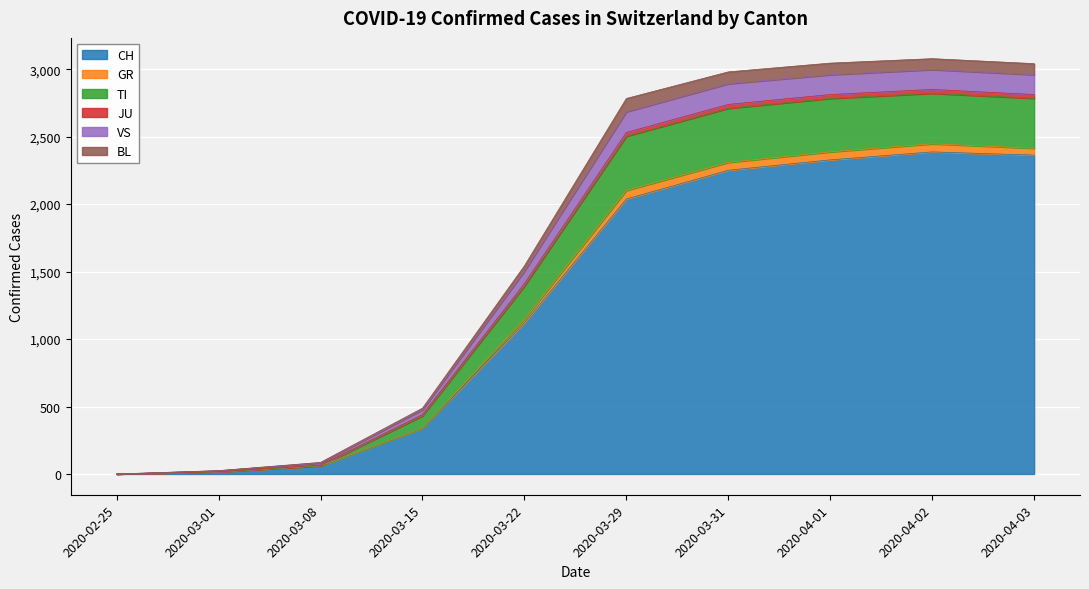

The value of CH at 2020-04-03 is 2363. True or false?

True